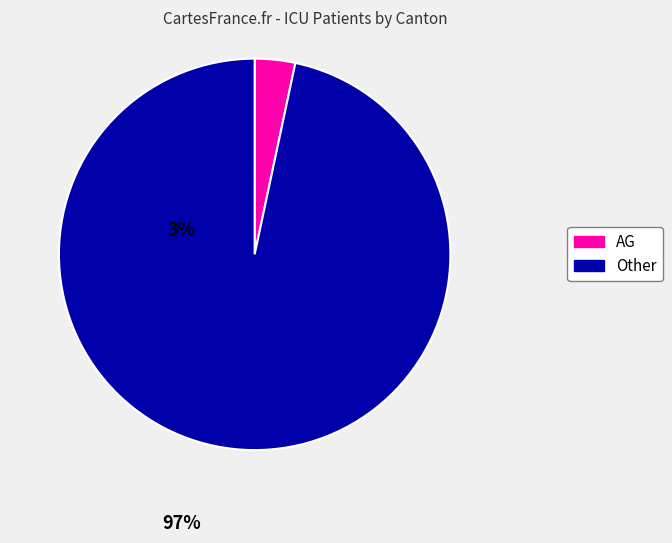

Does any single category account for the majority?

Yes